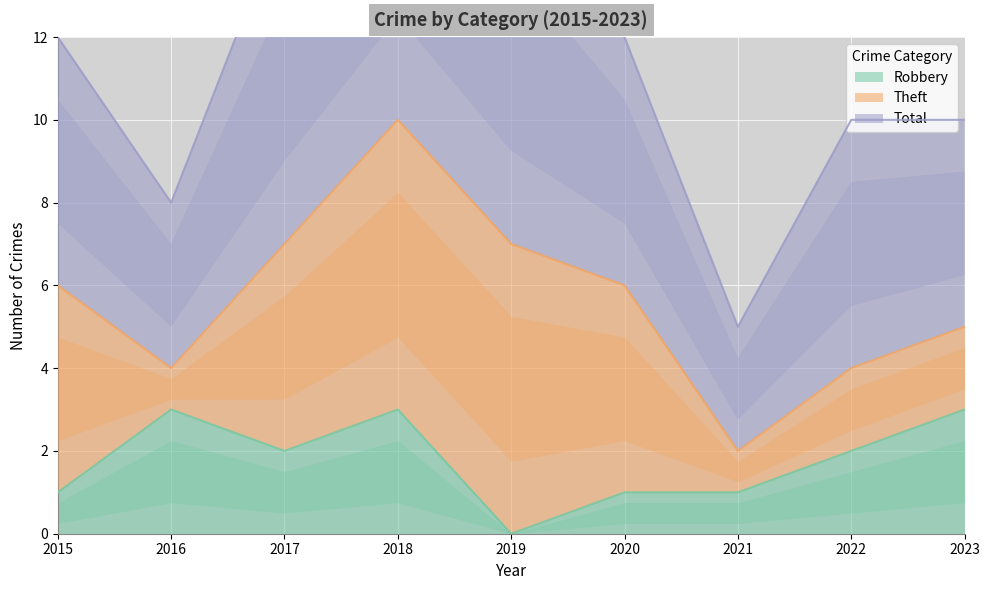

The value of Total at 2016 is 2. True or false?

False